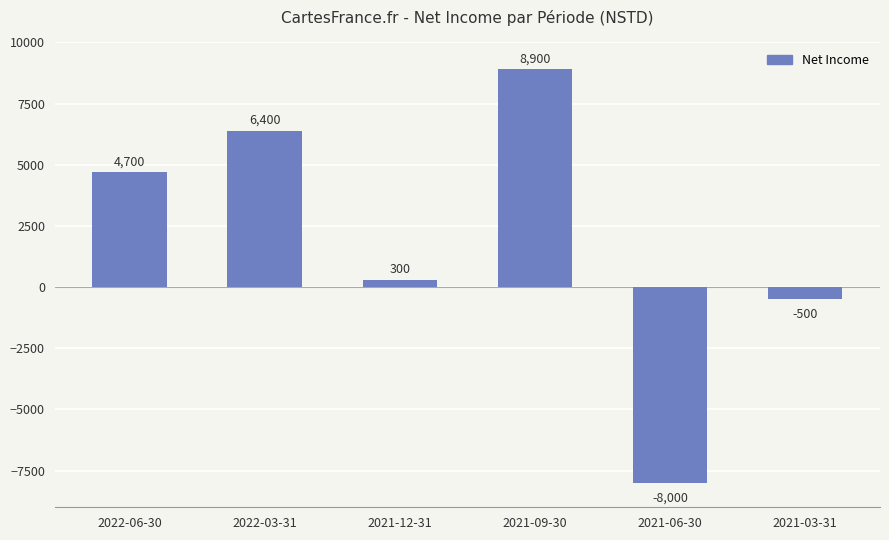

What value does the data have at 2021-06-30, to the nearest 10?

-8000